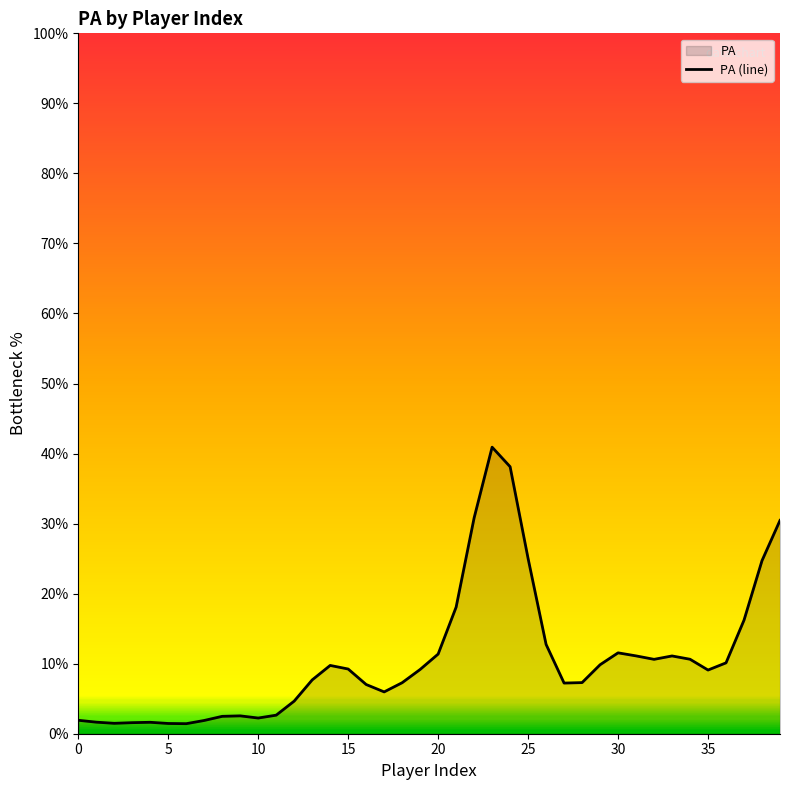

True or false: there are more than 1 points higher than both neighbors.

True